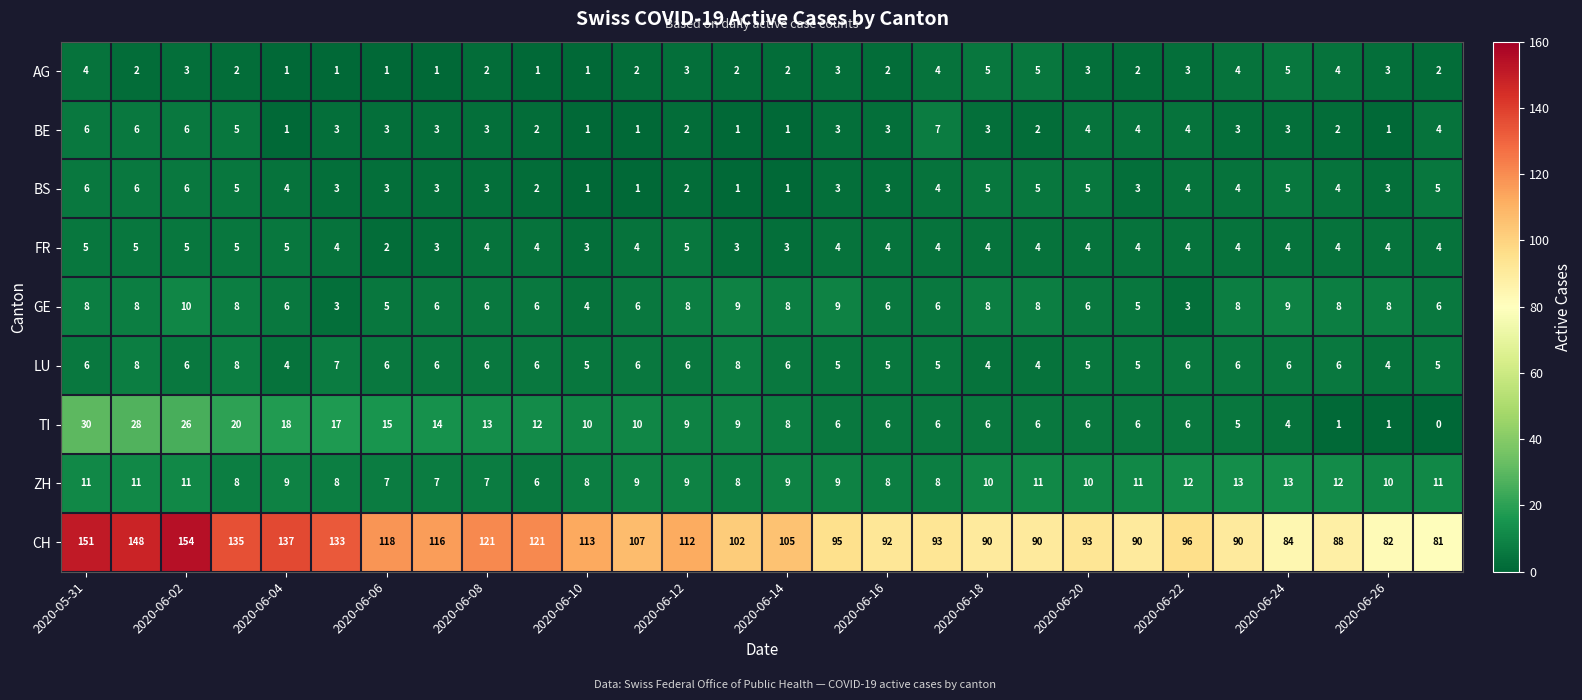

How many distinct data groups are displayed?

9